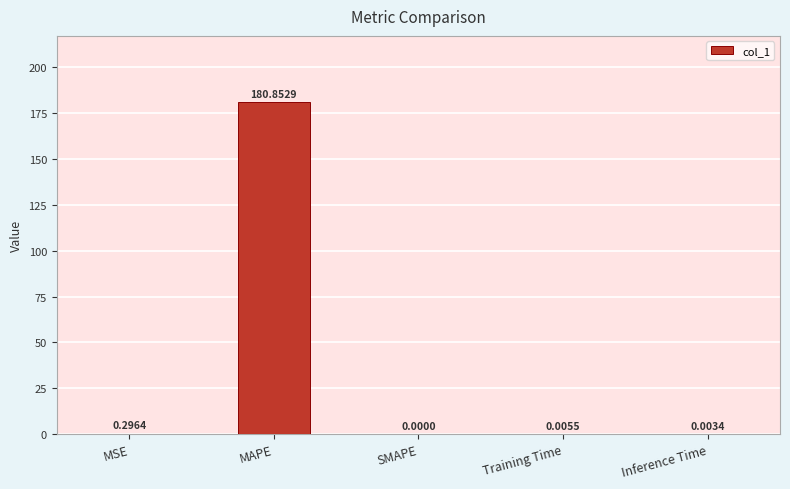

What is the sum of the values at SMAPE and MAPE?

180.9